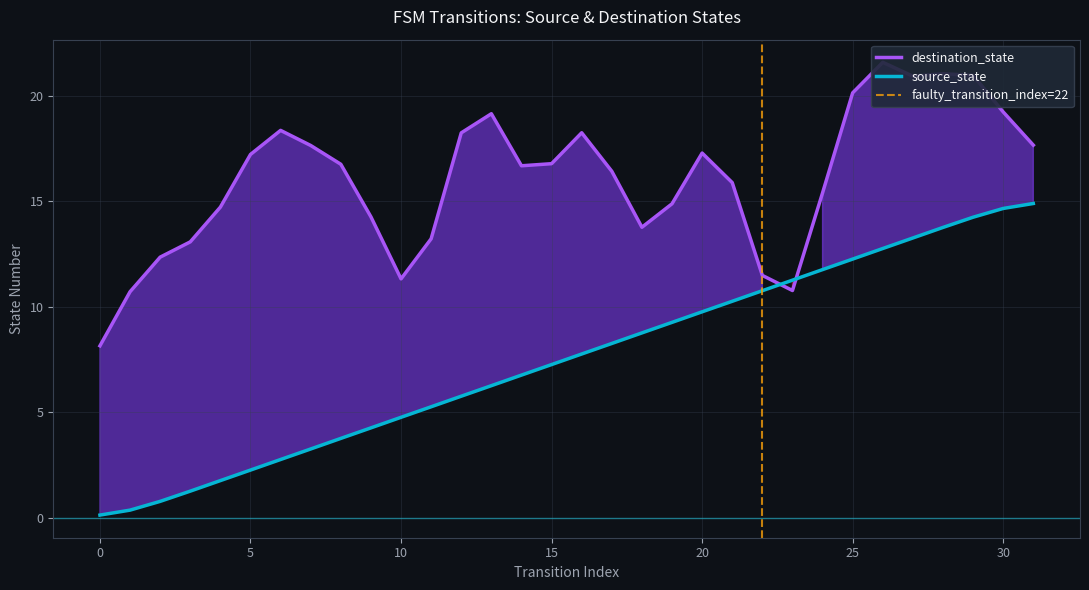

What is the value of the source_state point at the 18th from the left?

8